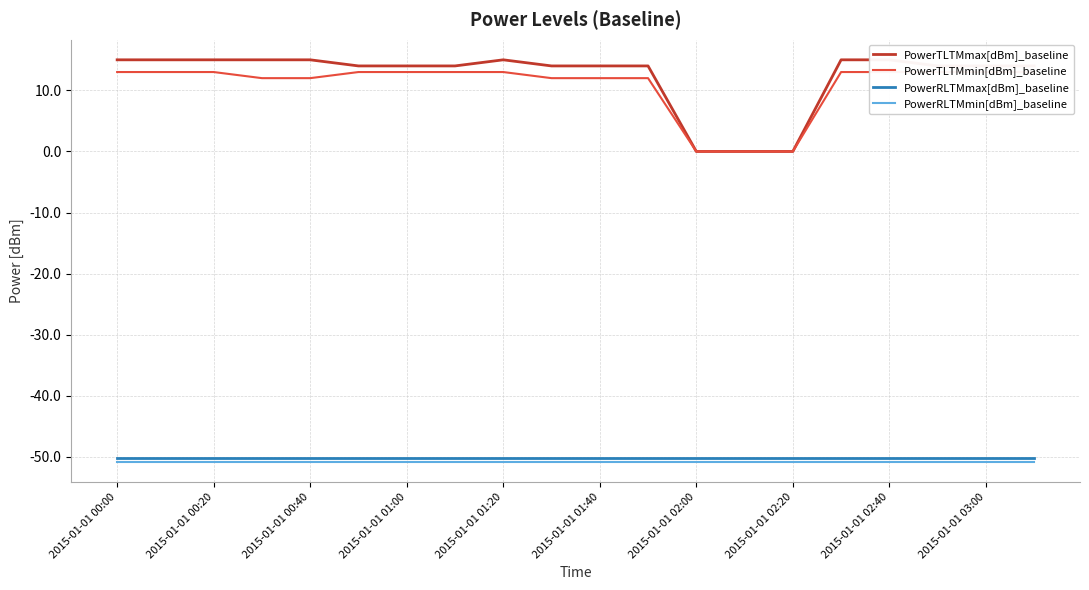

How many distinct data groups are displayed?

4